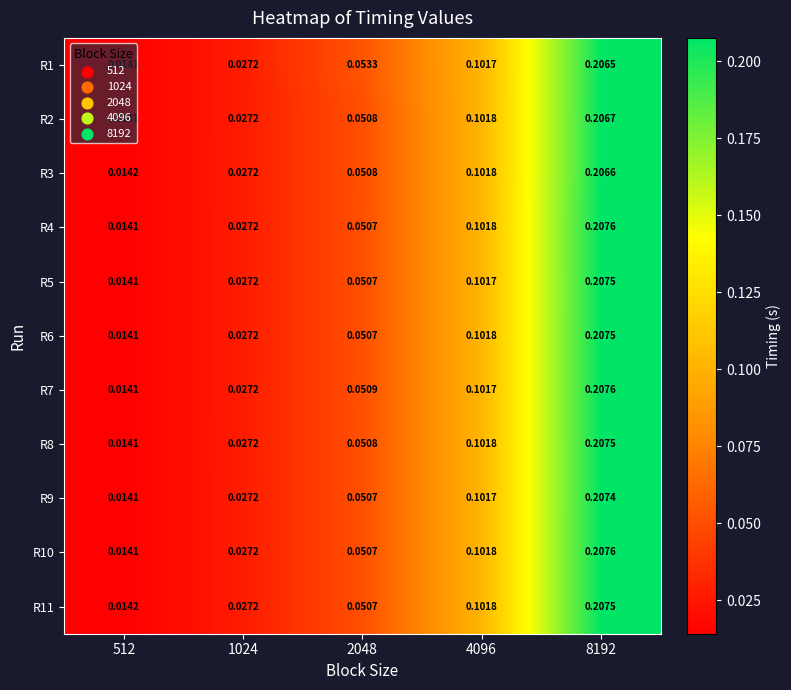

At which category is the sum across all series the highest?

8192